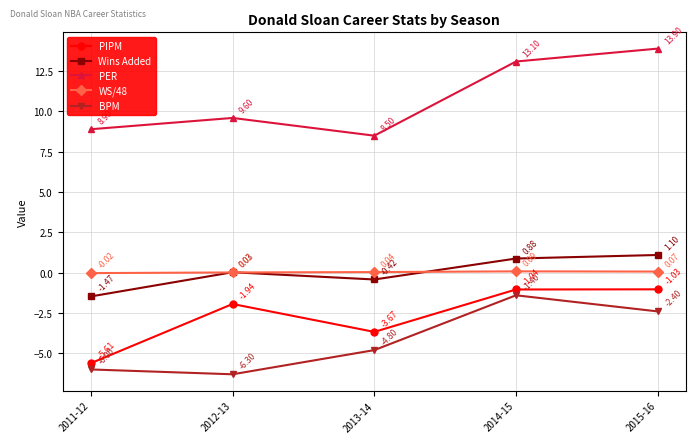

Which series has the largest total across all categories?

PER